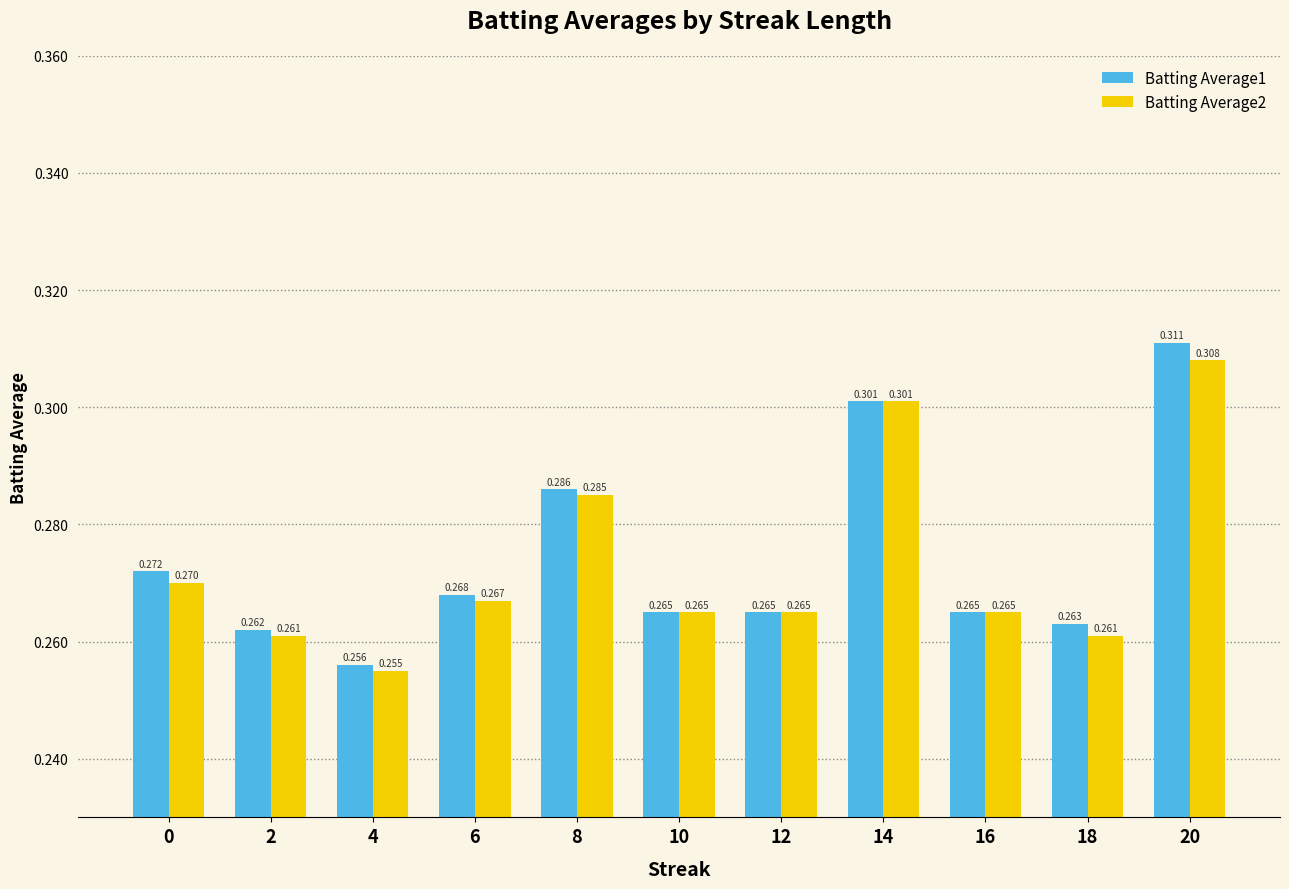

The Batting Average1 series shows 0.3 at 20. True or false?

True